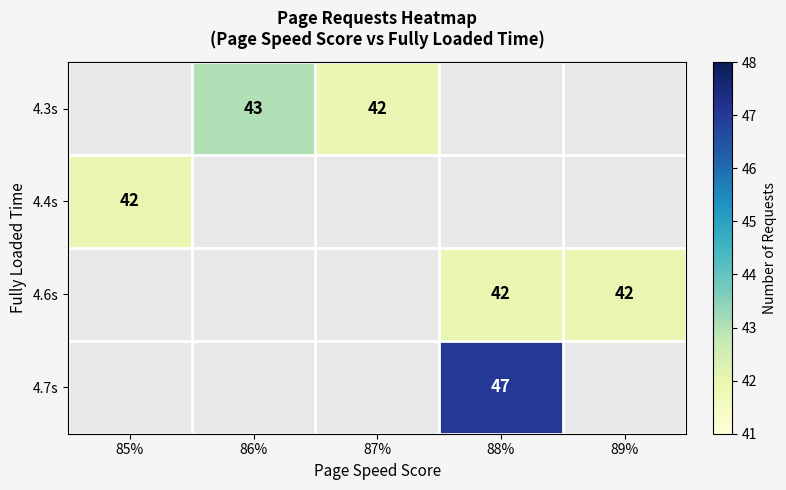

At which category does the chart reach its peak across all series?

88%